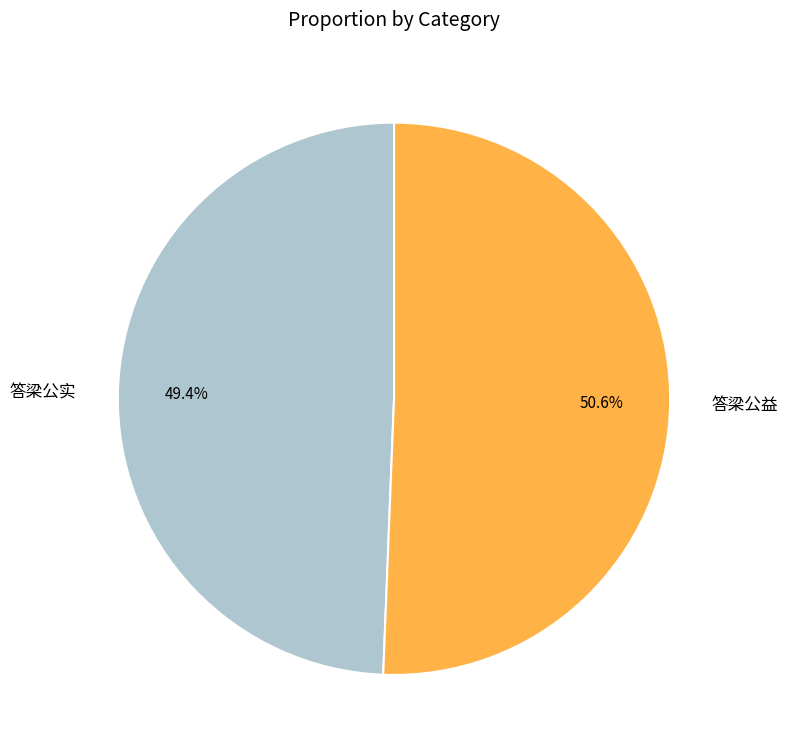

Which category accounts for the majority?

答梁公益